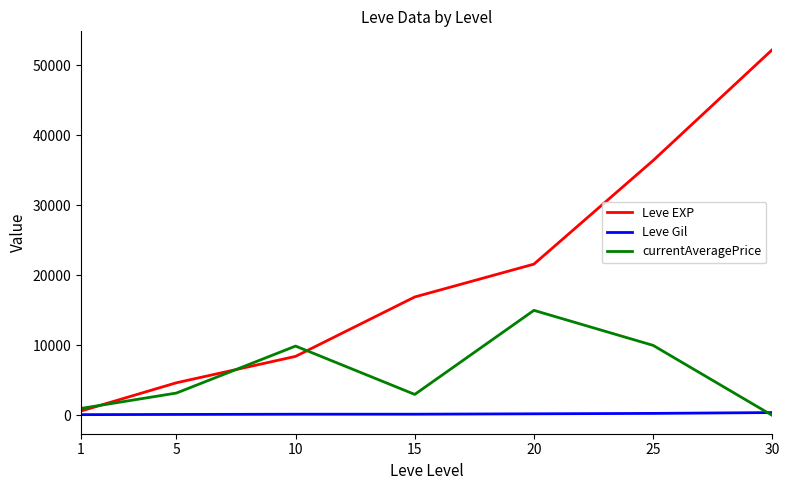

True or false: currentAveragePrice has a value of 974.4 at 5.

False